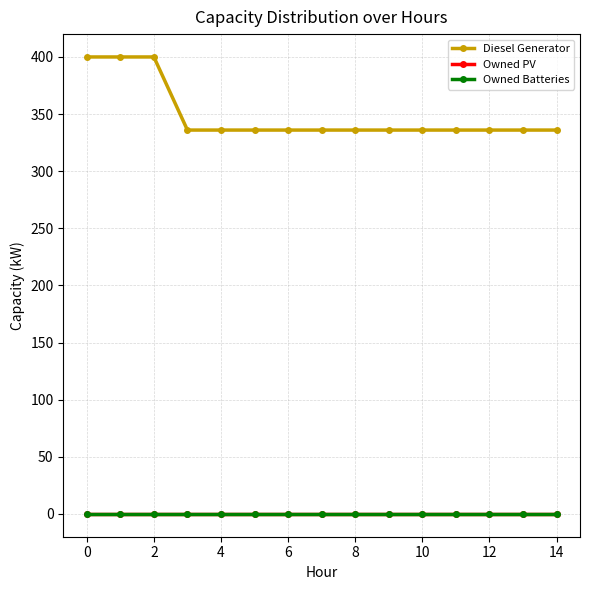

True or false: Owned PV and Owned Batteries intersect in this chart.

False